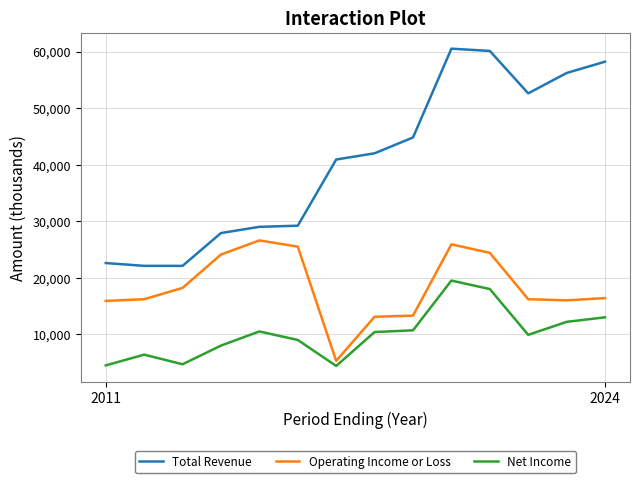

What is the highest value of the Total Revenue series?

60500